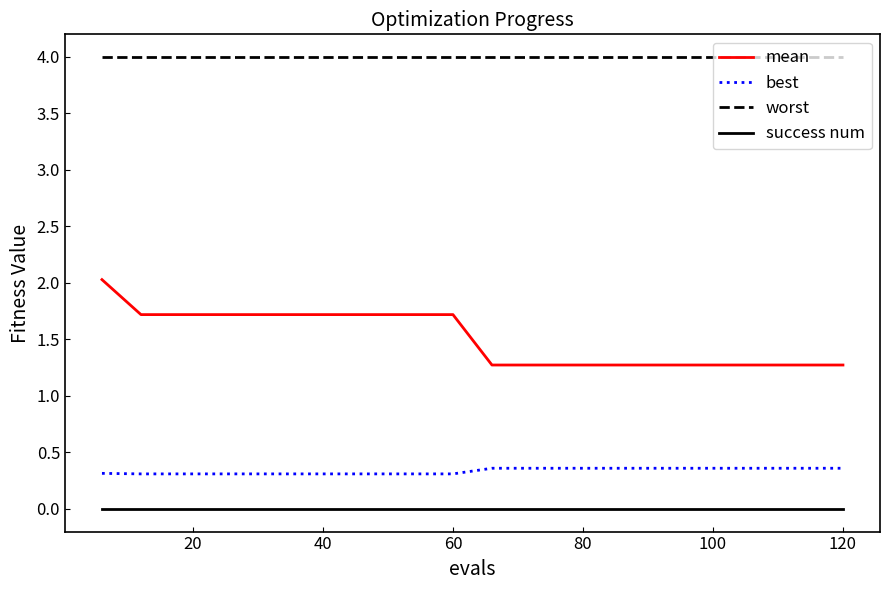

Reading right to left, what are all the values shown in this chart?

mean: 1.3	1.3	1.3	1.3	1.3	1.3	1.3	1.3	1.3	1.3	1.7	1.7	1.7	1.7	1.7	1.7	1.7	1.7	1.7	2.0
best: 0.4	0.4	0.4	0.4	0.4	0.4	0.4	0.4	0.4	0.4	0.3	0.3	0.3	0.3	0.3	0.3	0.3	0.3	0.3	0.3
worst: 4.0	4.0	4.0	4.0	4.0	4.0	4.0	4.0	4.0	4.0	4.0	4.0	4.0	4.0	4.0	4.0	4.0	4.0	4.0	4.0
success num: 0.0	0.0	0.0	0.0	0.0	0.0	0.0	0.0	0.0	0.0	0.0	0.0	0.0	0.0	0.0	0.0	0.0	0.0	0.0	0.0